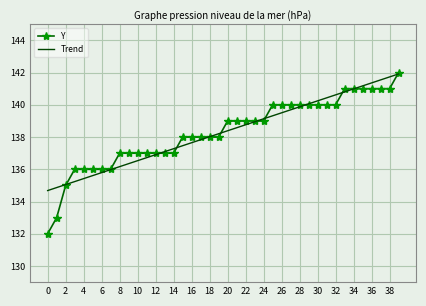

Which series has the widest spread of values?

Y